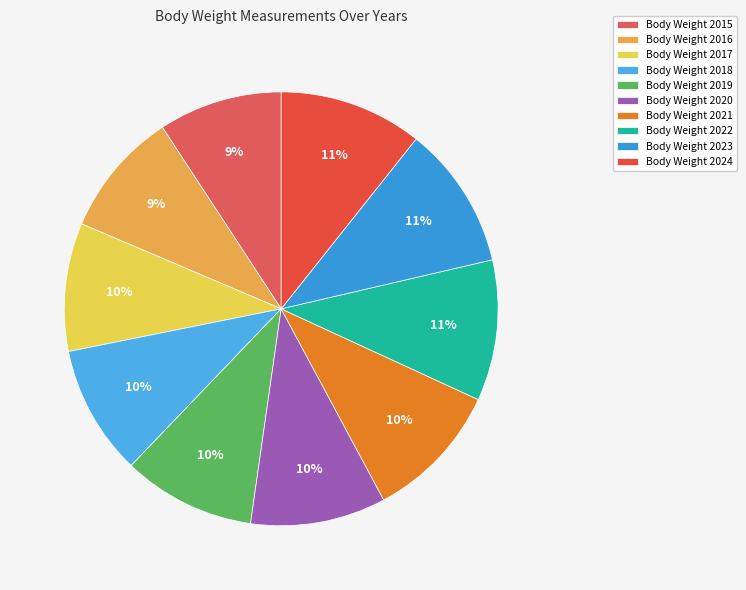

Which slice is the smallest?

2015